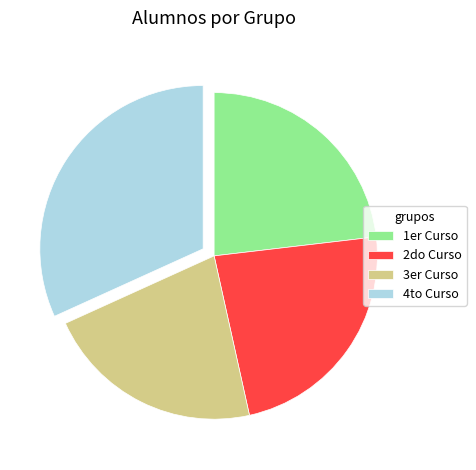

Which has a higher value, 4to Curso or 1er Curso?

4to Curso